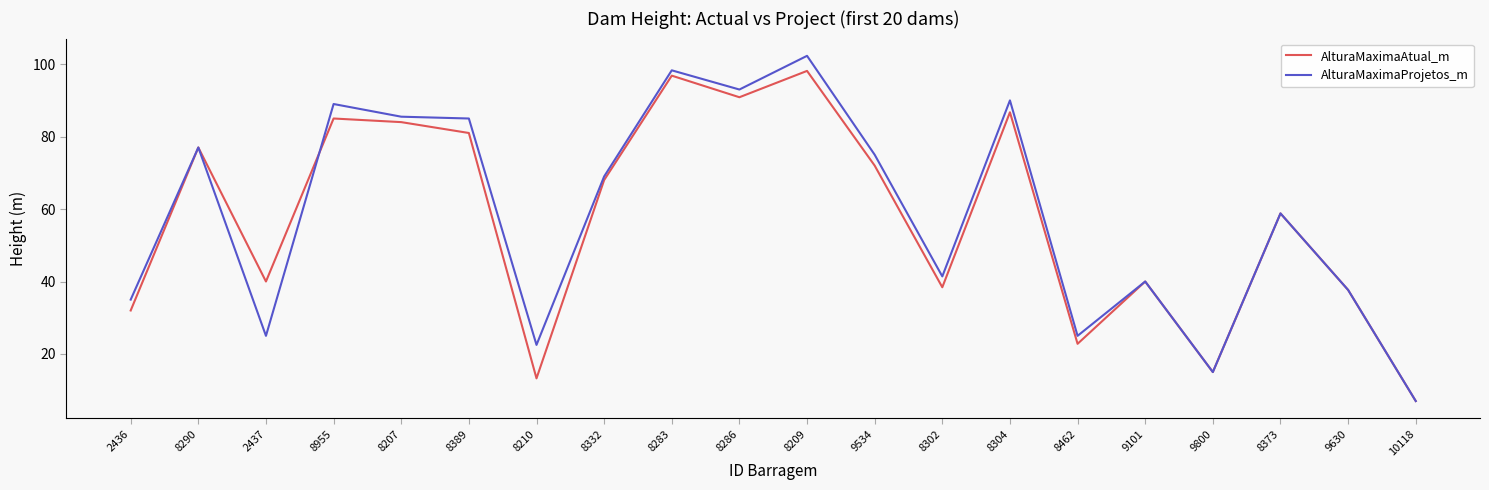

At which category is the sum across all series the highest?

8209